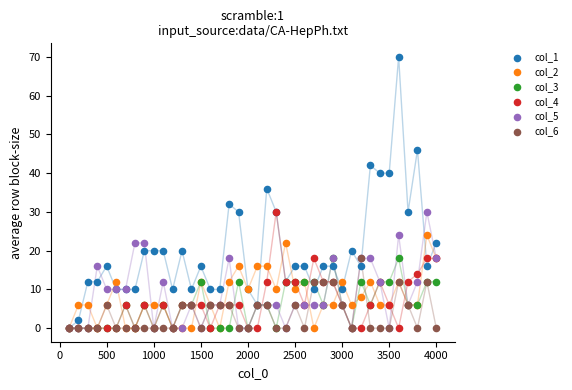

Across all series, what Y value is closest to 35?

36